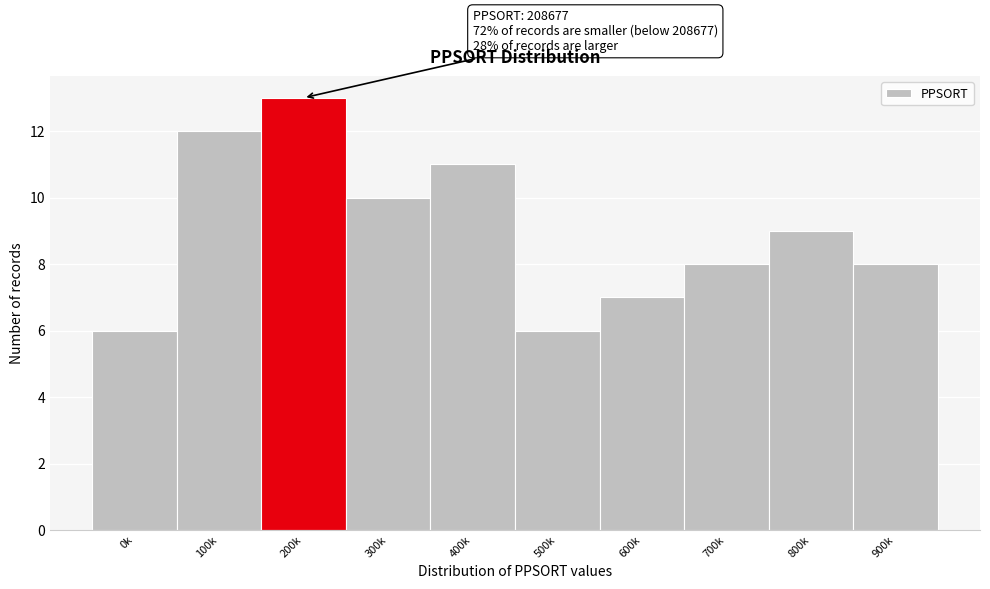

Reading right to left, extract all data points from this chart.

900k=8	800k=9	700k=8	600k=7	500k=6	400k=11	300k=10	200k=13	100k=12	0k=6